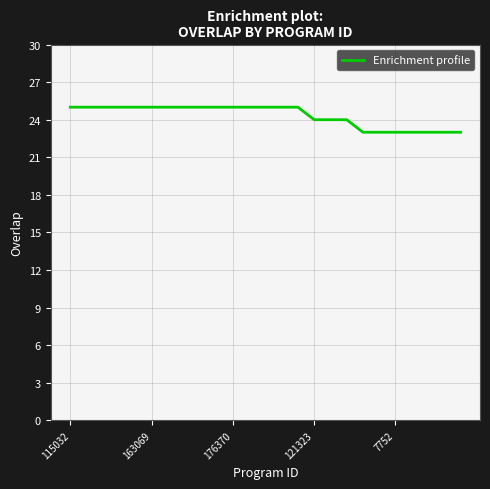

How many series are shown in this chart?

1